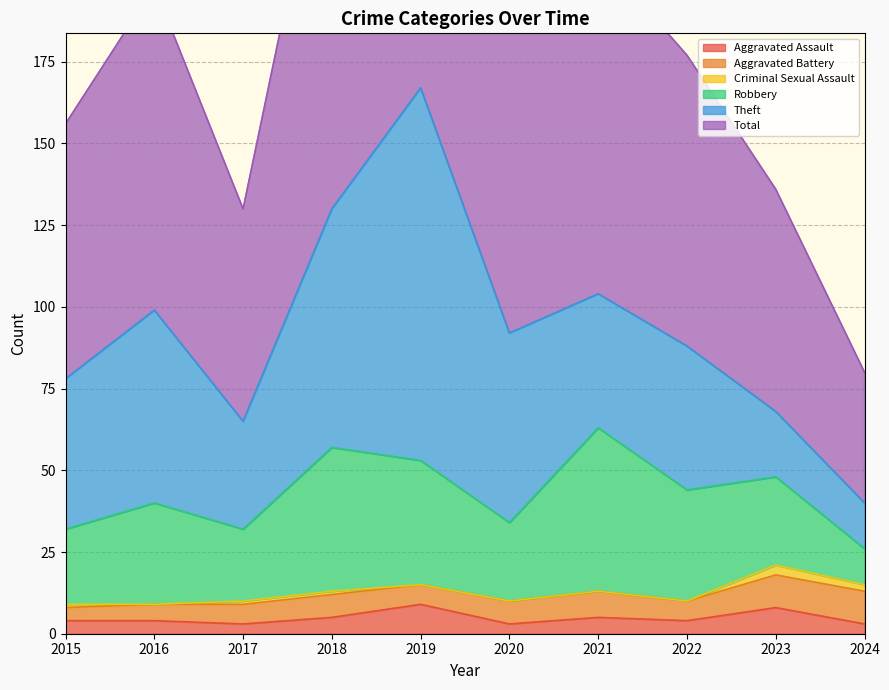

The Robbery series shows 50 at 2021. True or false?

True